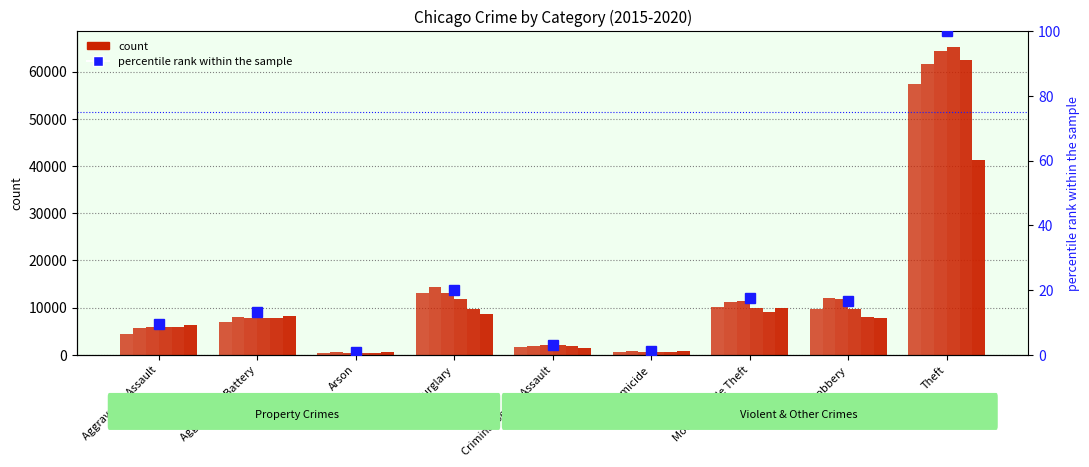

Rank the categories by value from lowest to highest.

Arson, Homicide, Criminal Sexual Assault, Aggravated Assault, Aggravated Battery, Robbery, Motor Vehicle Theft, Burglary, Theft